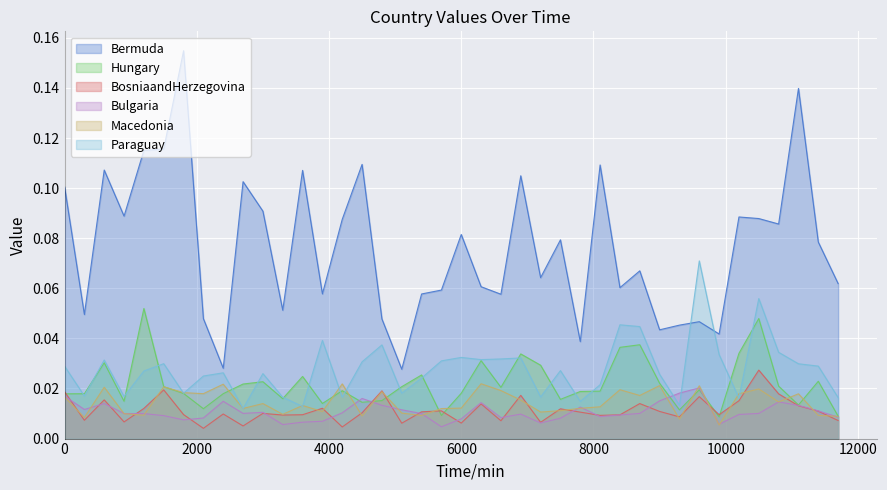

Which series has the largest total across all categories?

Bermuda